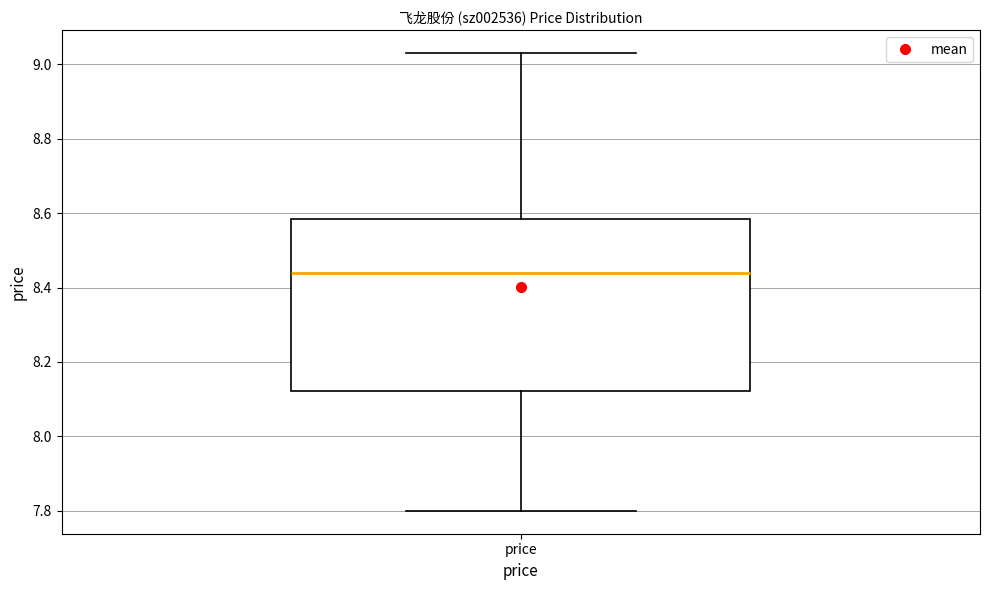

Where does the median line of the box for price sit on the y-axis? The values are not printed on the chart, so give them approximately, as read against the axis.

8.44